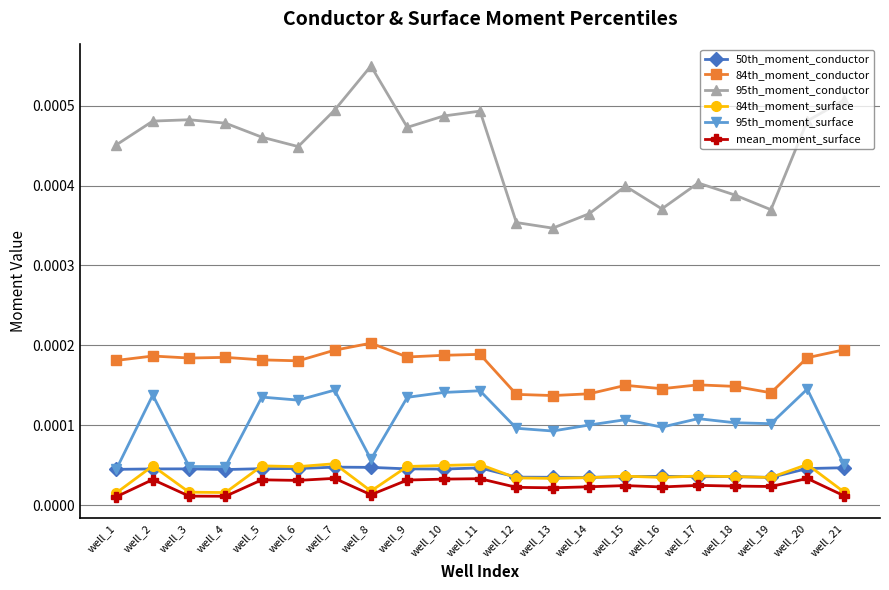

At how many categories does at least one series exceed 0?

21